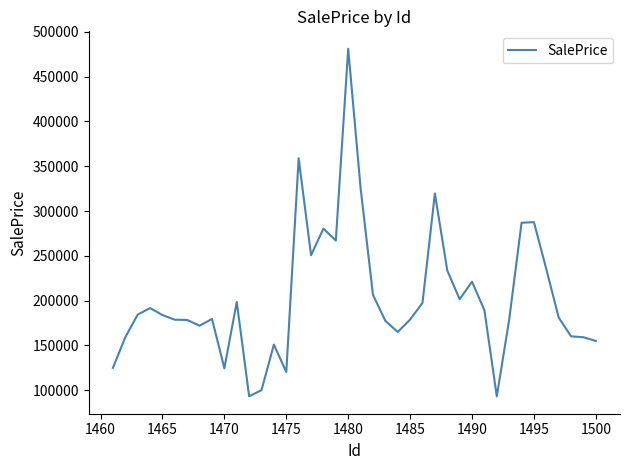

What is the minimum value shown in the chart?

93068.3